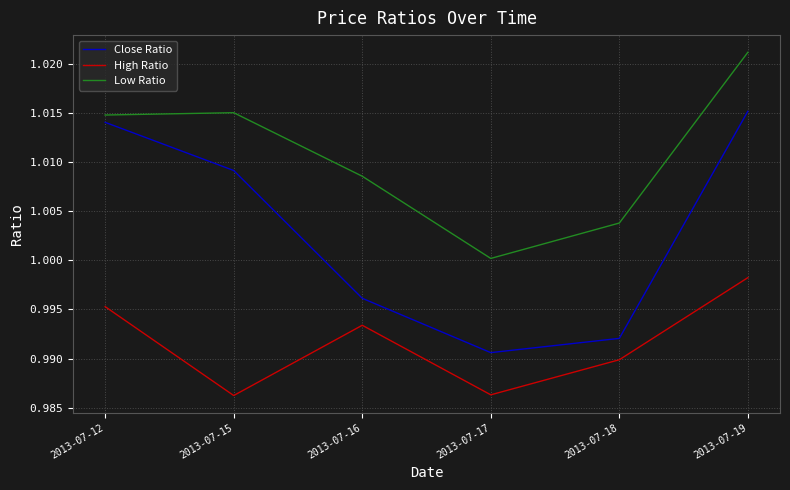

Rank the categories by Close Ratio value from highest to lowest.

2013-07-19, 2013-07-12, 2013-07-15, 2013-07-16, 2013-07-18, 2013-07-17